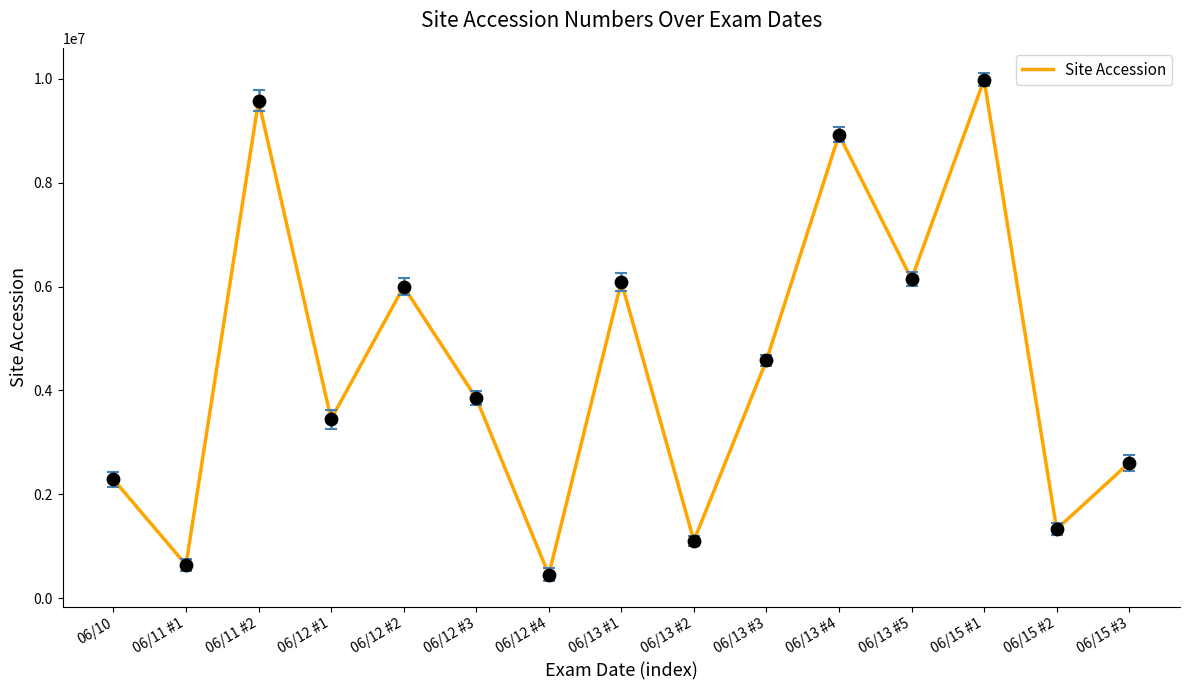

What is the change in value from 06/11 #1 to 06/13 #2?

+465018